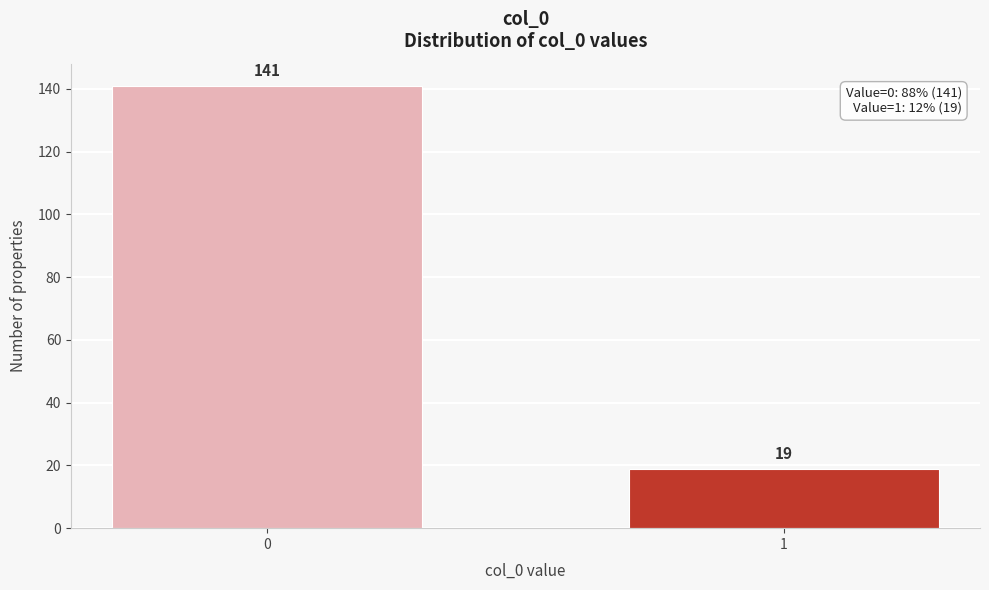

Reading right to left, extract all data points from this chart.

1=19	0=141